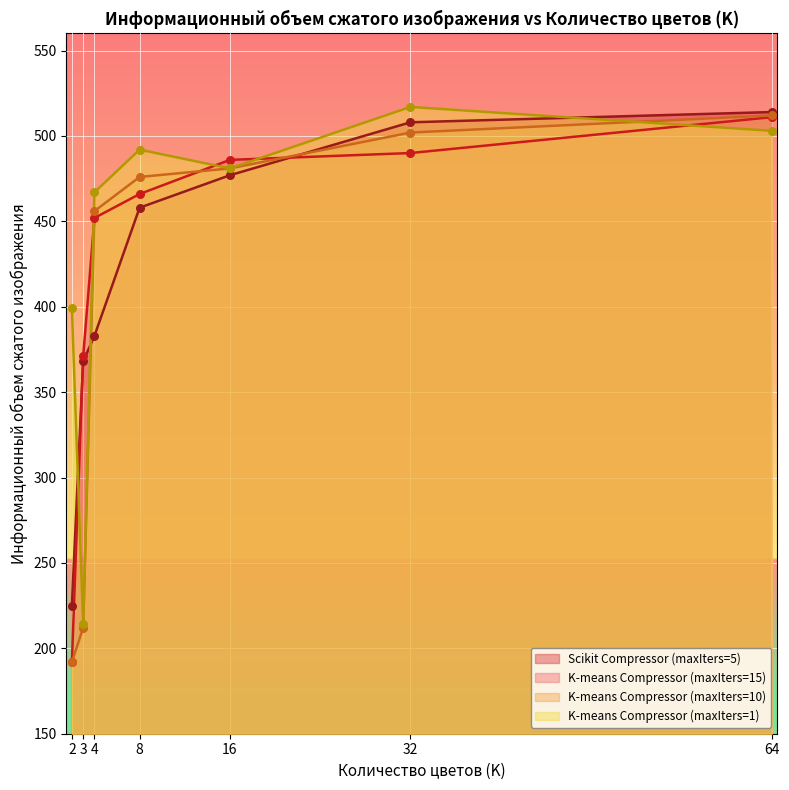

What is the total value across all series at 8?

1892